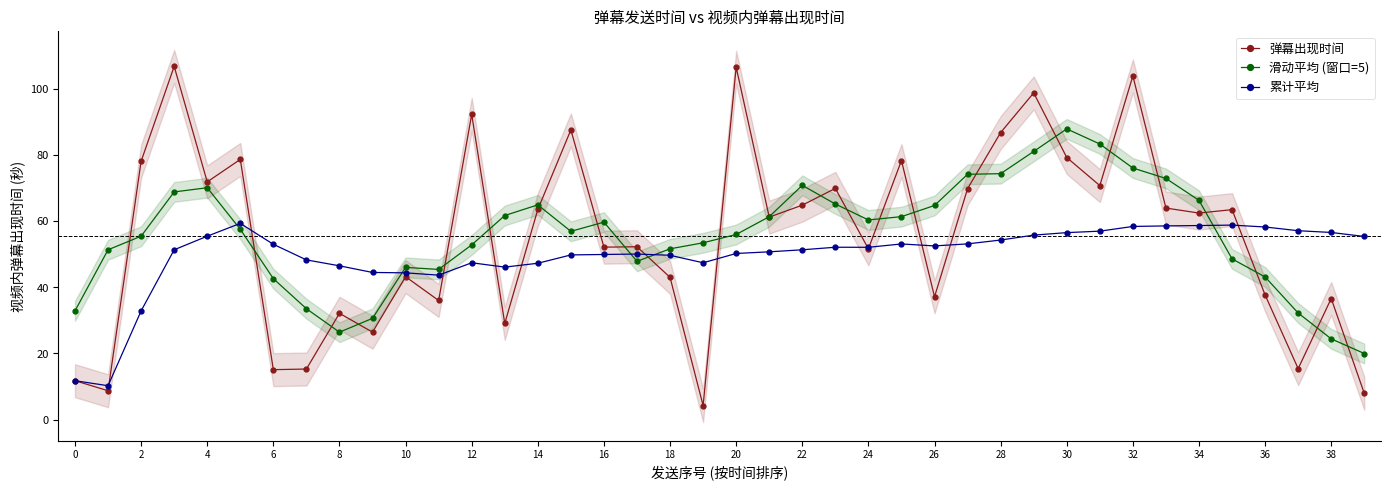

Is the value of 累计平均 at 26 greater than the value of 滑动平均 (窗口=5) at 0?

Yes